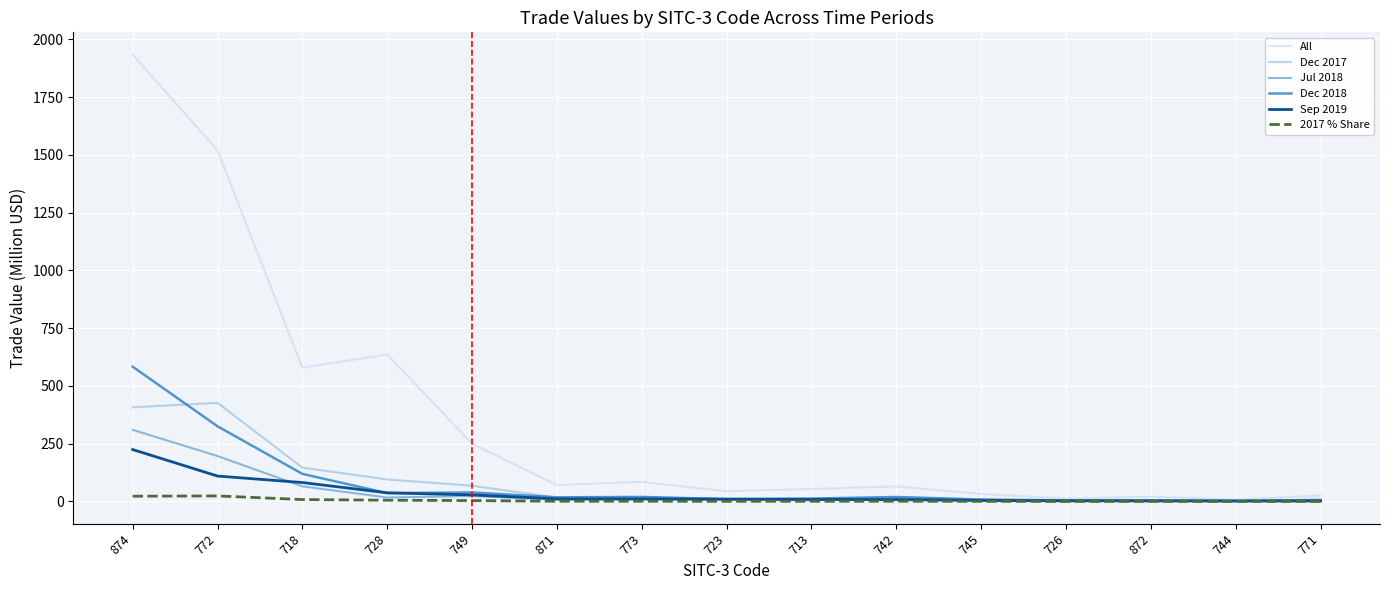

The Sep 2019 series shows 37.3 at 728. True or false?

True